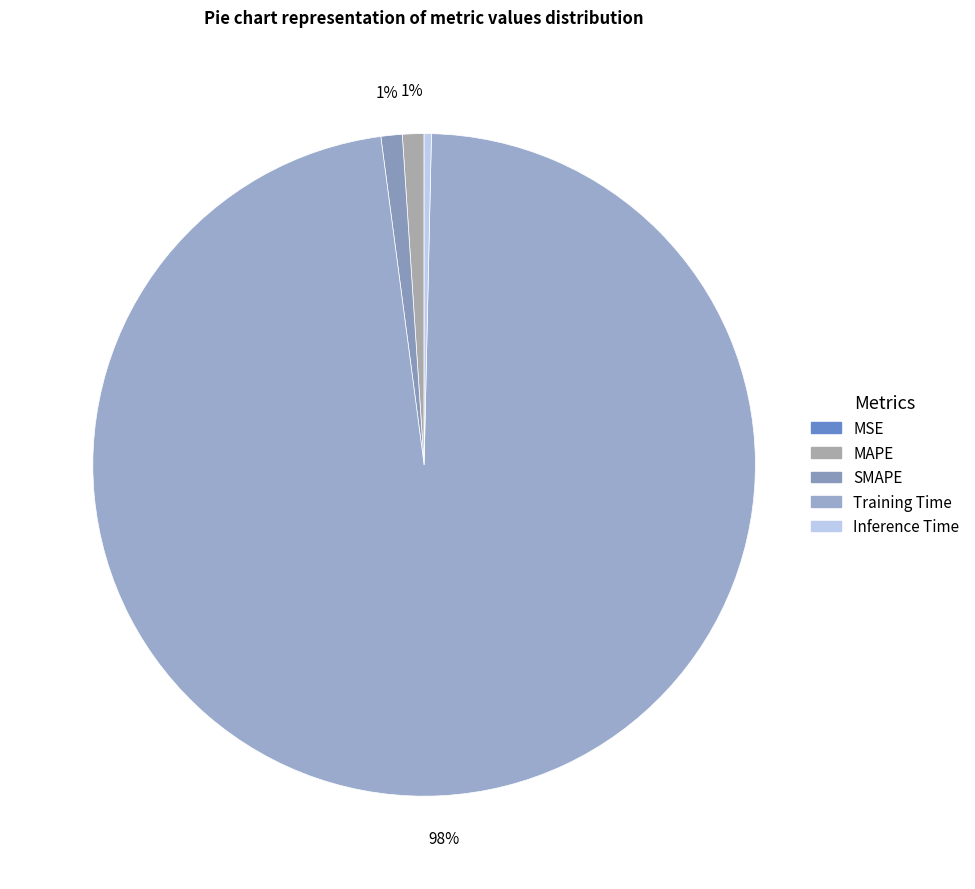

To the nearest percent, what is the difference between the largest and smallest slice percentages?

98%